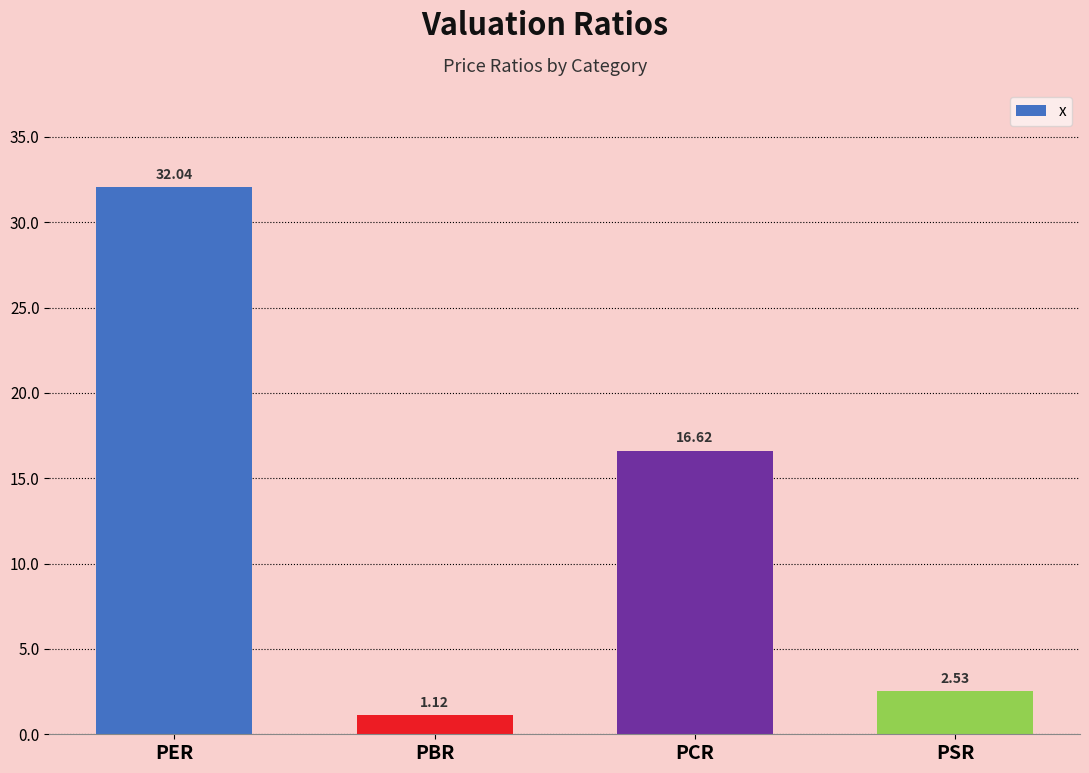

Rank the categories by value from highest to lowest.

PER, PCR, PSR, PBR